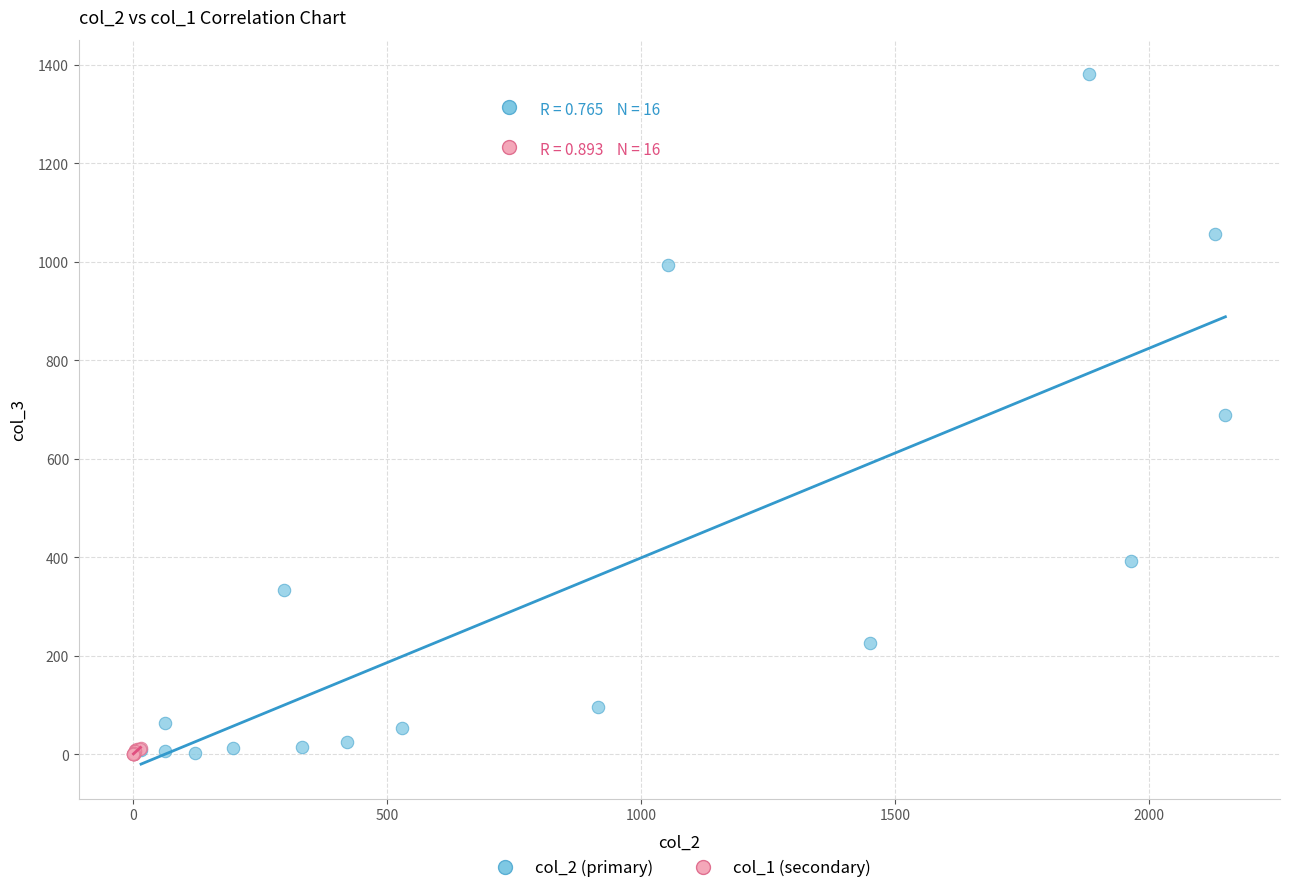

Which series contains the highest Y value?

col_2 (primary)